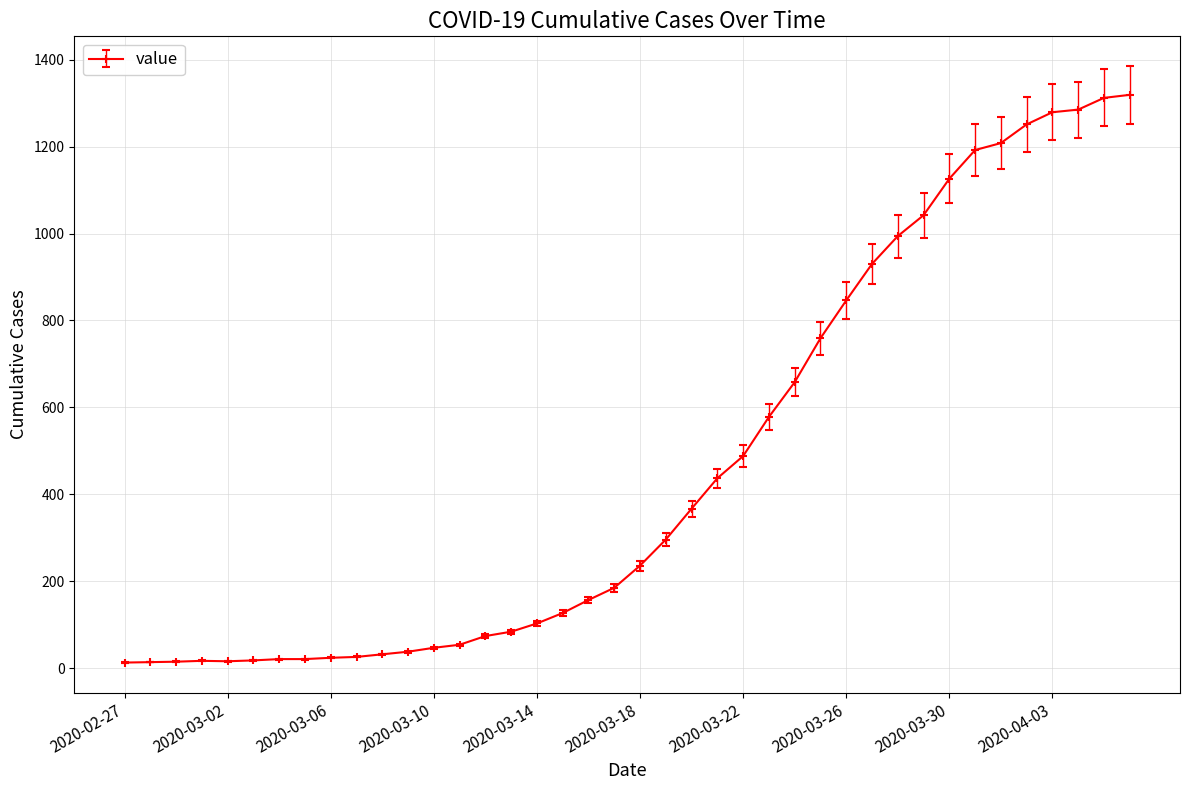

What is the difference between the second highest and second lowest values?

1298